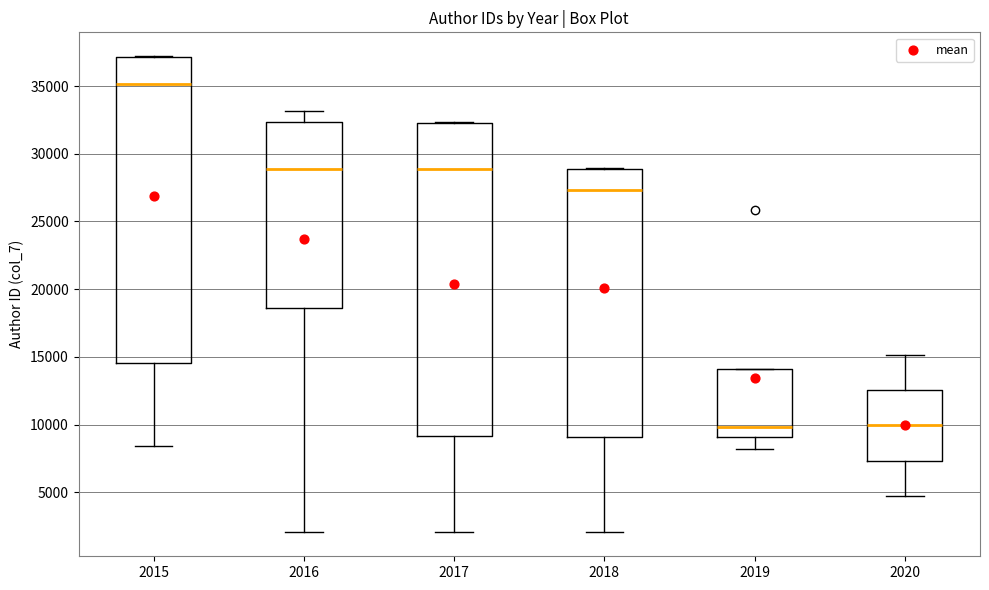

Reading left to right, transcribe this box plot: for each box, give where its median line is, the range the box spans, and where its two whiskers end, as read against the y-axis. The values are not printed on the chart, so give them approximately, as read against the axis.

2015: median 35000, box 14500 to 37000, whiskers 8500 to 37000
2016: median 29000, box 18500 to 32500, whiskers 2000 to 33000
2017: median 29000, box 9000 to 32500, whiskers 2000 to 32500
2018: median 27500, box 9000 to 29000, whiskers 2000 to 29000
2019: median 10000, box 9000 to 14000, whiskers 8000 to 14000
2020: median 10000, box 7500 to 12500, whiskers 4500 to 15000